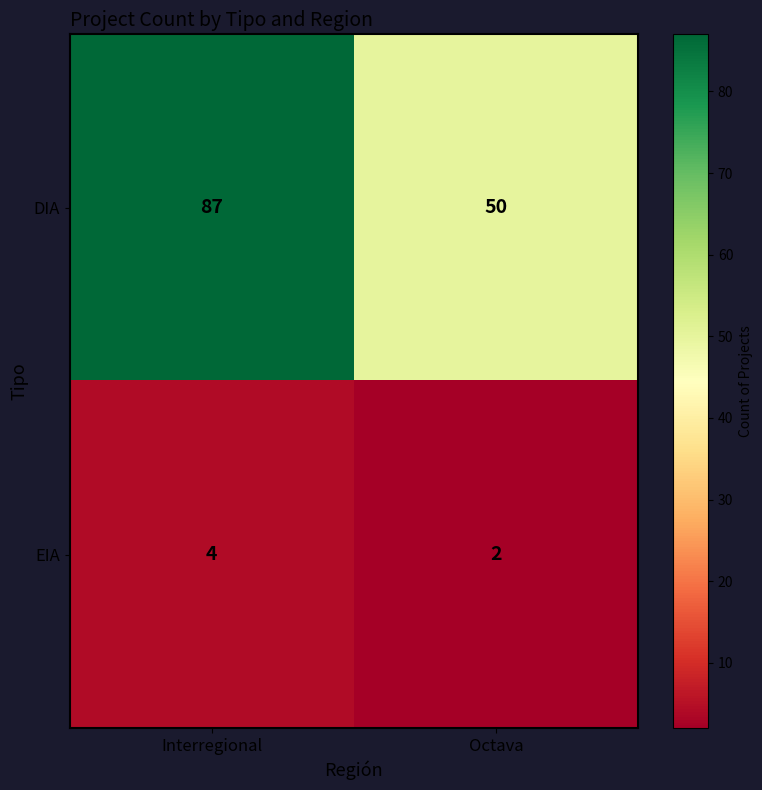

The value of EIA at Interregional is 6. True or false?

False